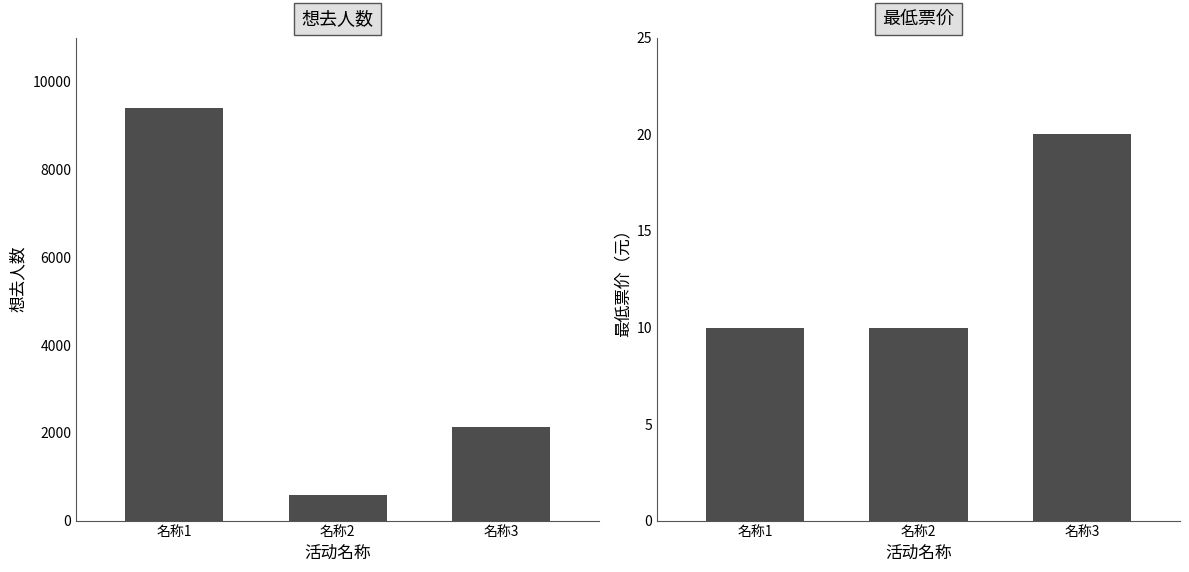

What is the sum of all 想去人数 values?

12117